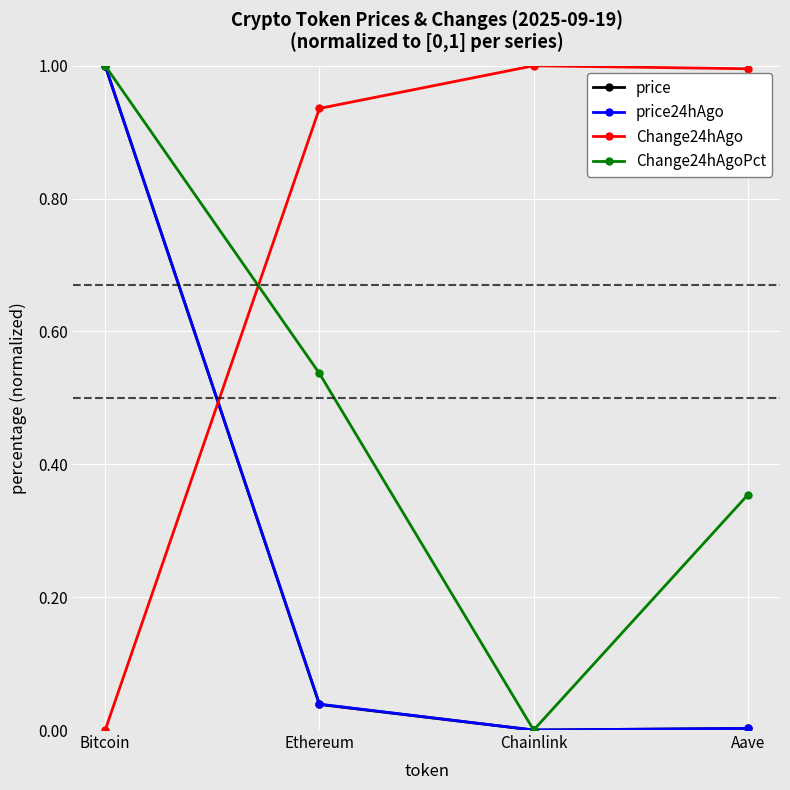

True or false: price has more than 1 interior local peaks.

False